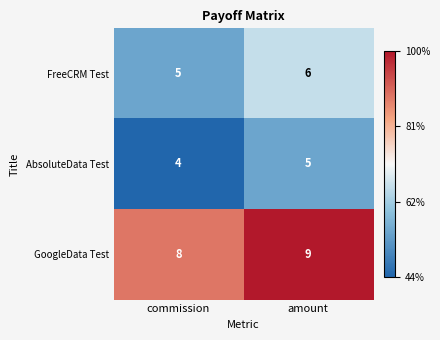

At which category is the sum across all series the highest?

amount